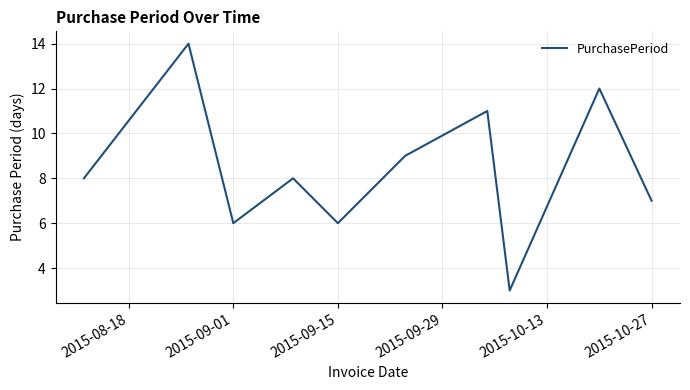

What is the greatest value displayed?

14